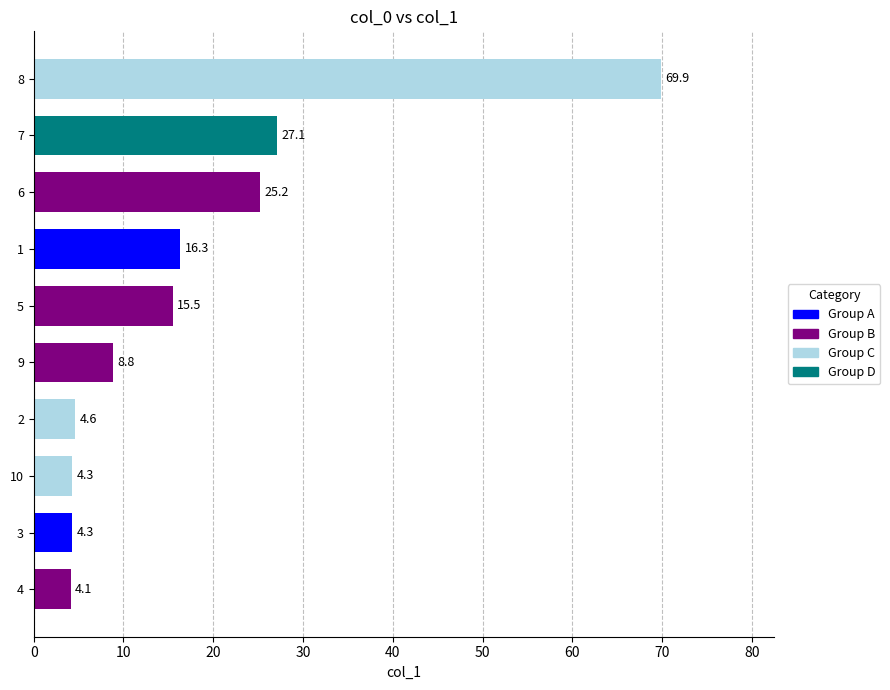

What is the difference between the maximum and second lowest values?

65.6